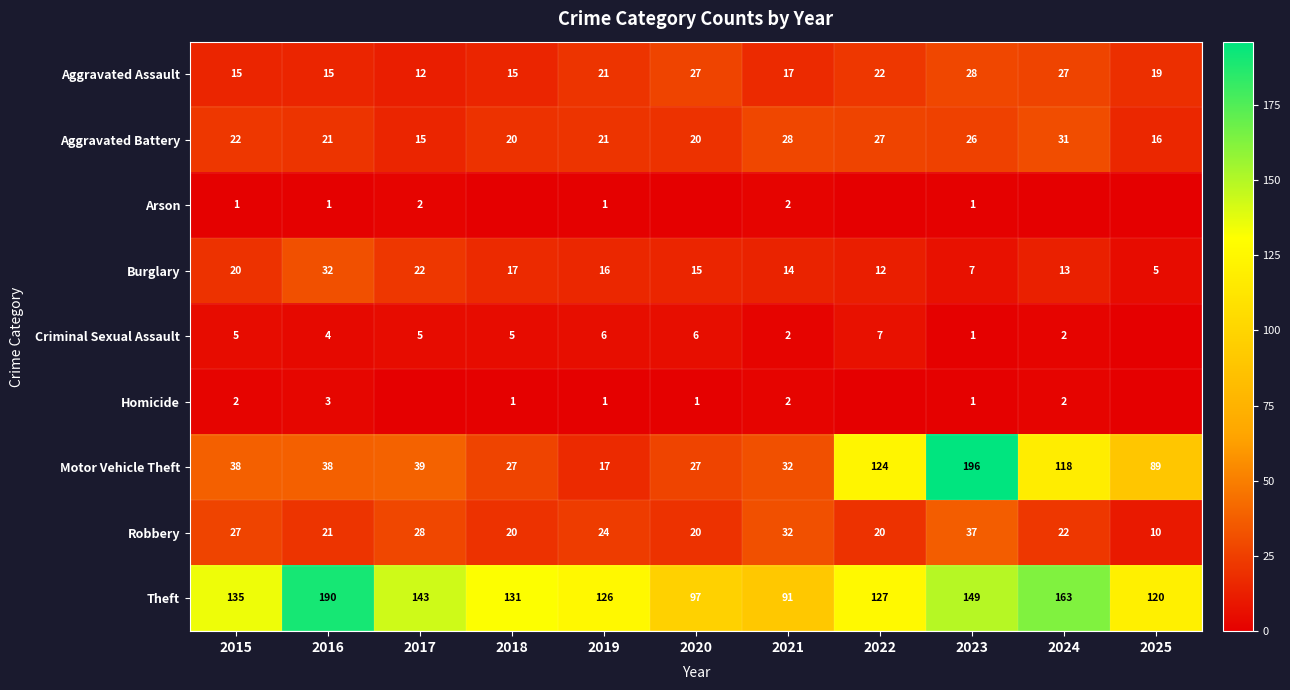

How many categories are shown in the chart?

11